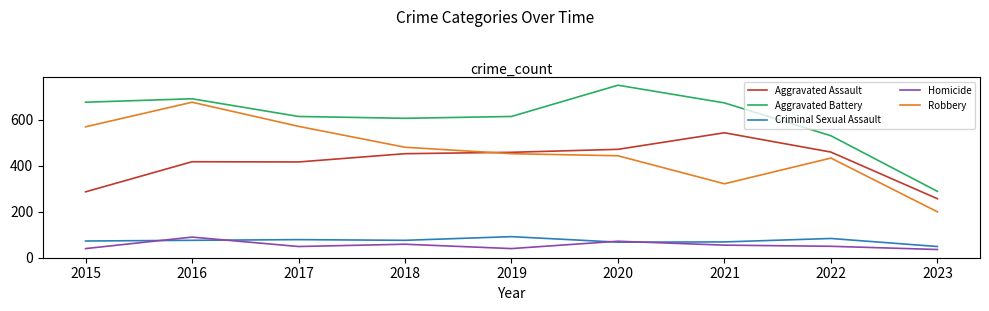

Is this an area chart (filled region under the line)?

No